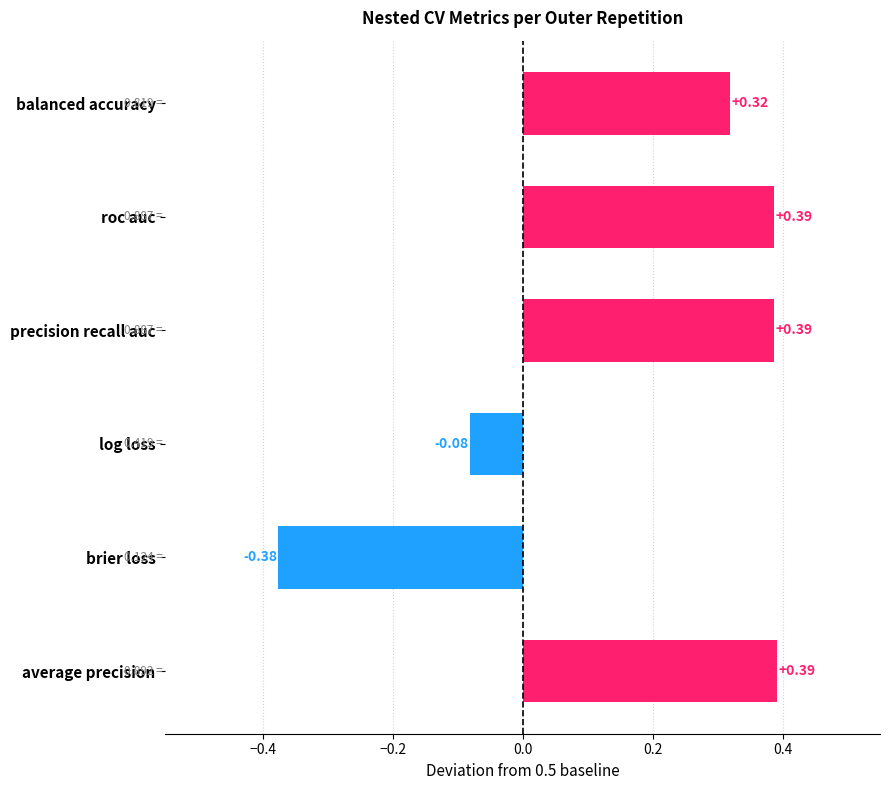

What is the difference between the maximum and minimum values in the ncv_brier_loss series?

0.1